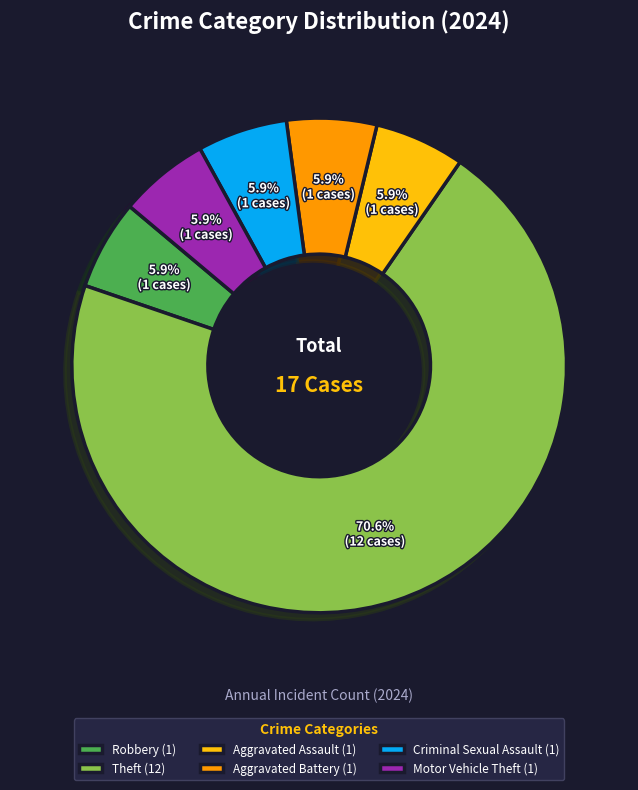

Combined, do Theft (12) and Criminal Sexual Assault (1) account for over 50%?

Yes